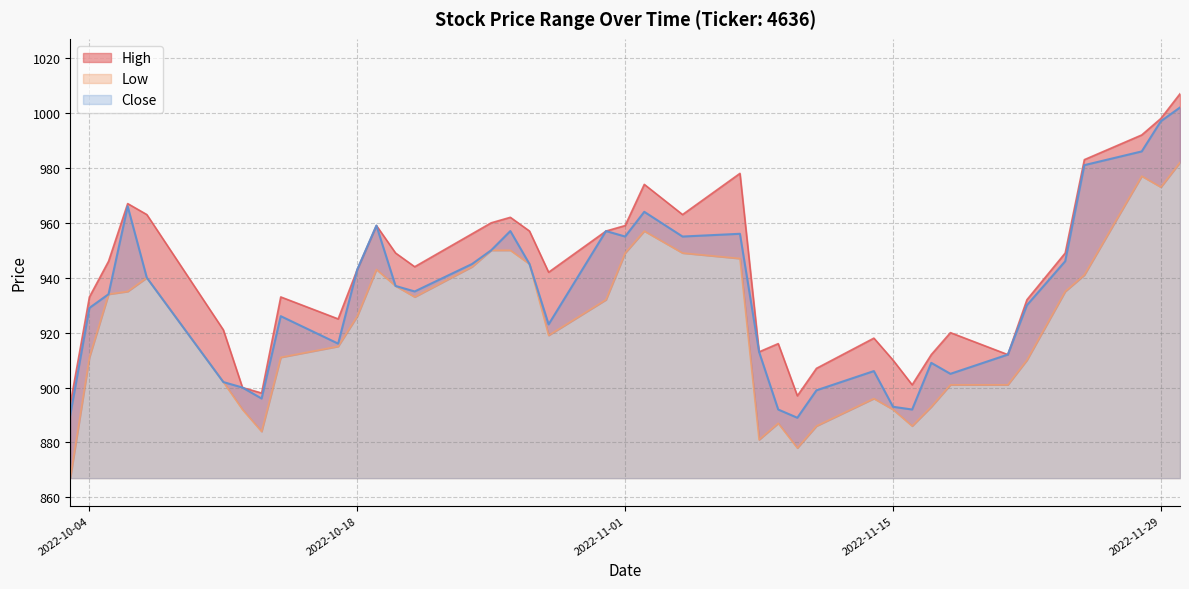

Rank the series by their average value, from lowest to highest.

Low, Close, High